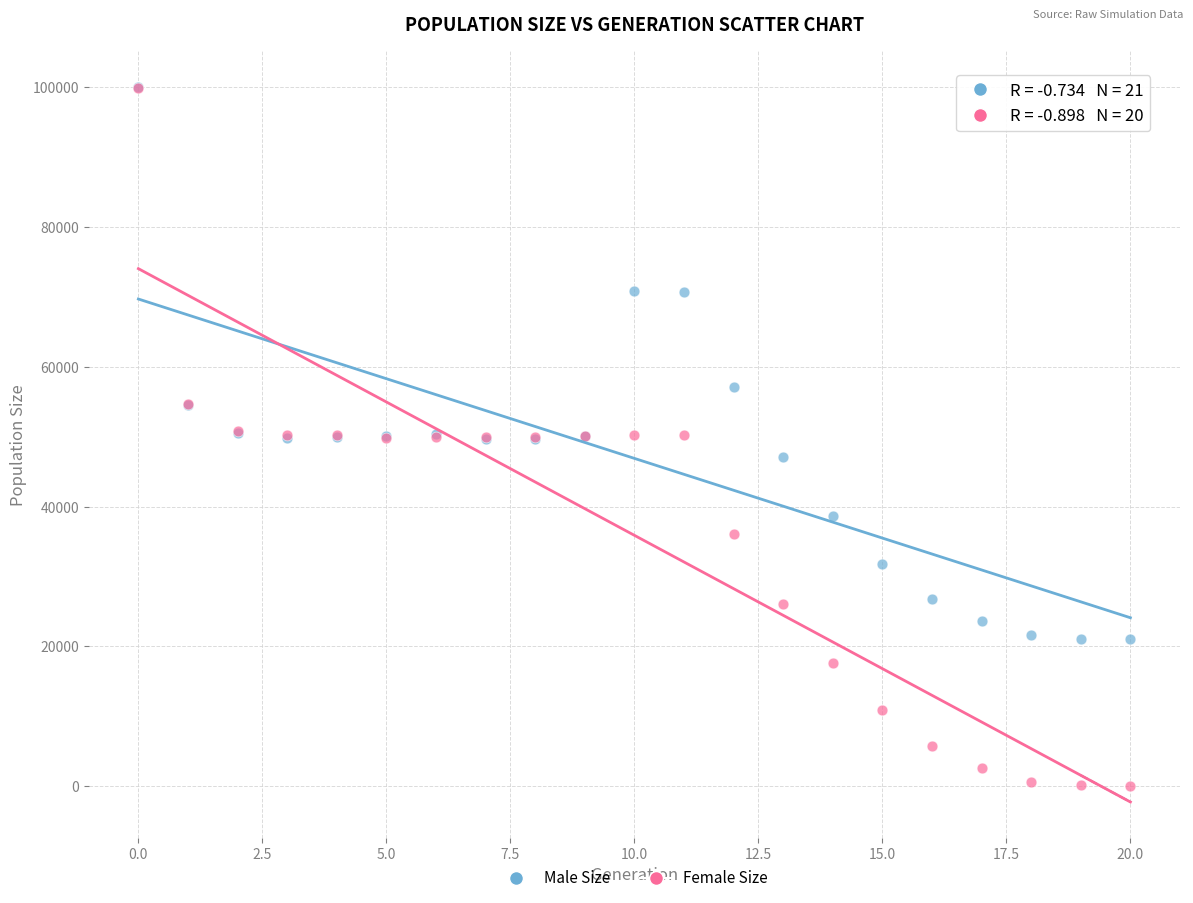

Which series has the largest Y range (max minus min)?

Female Size